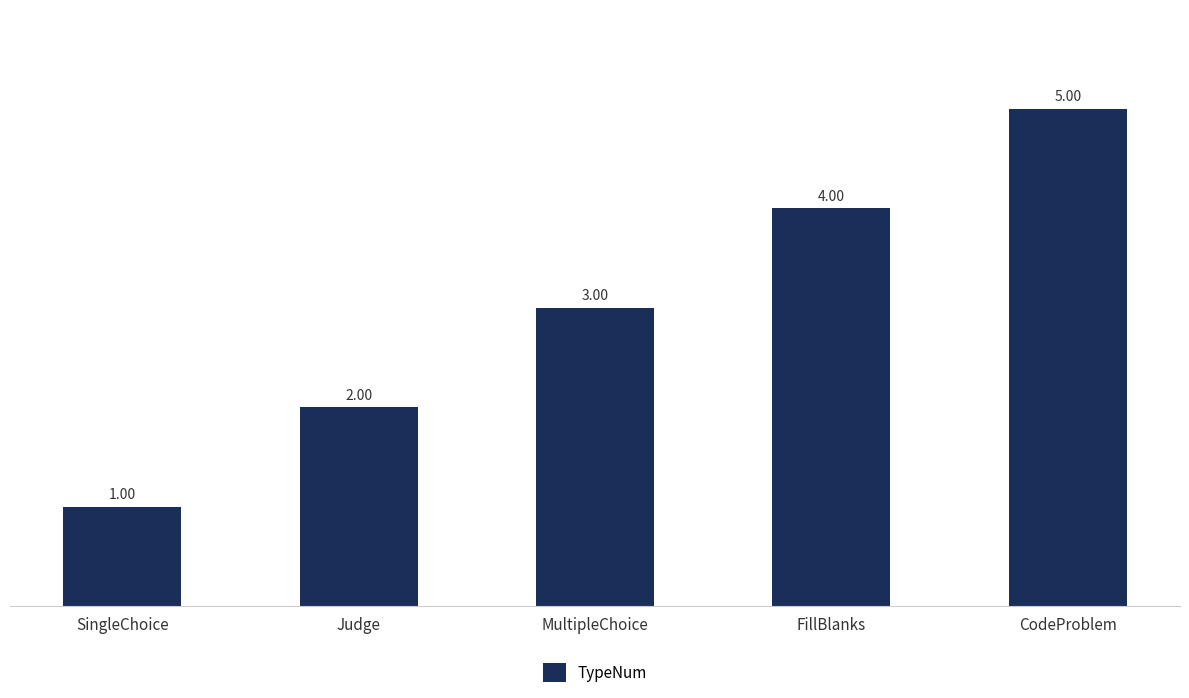

Which label corresponds to the largest value in the chart?

CodeProblem